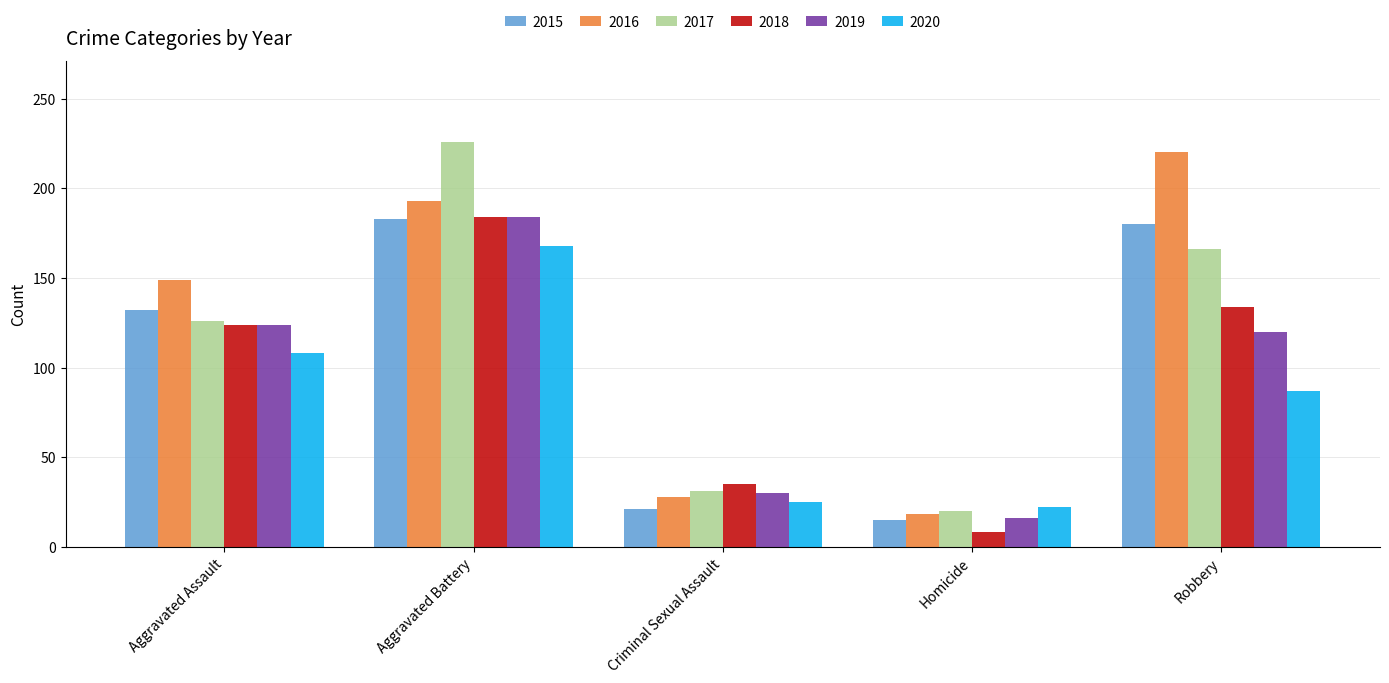

The value of 2019 at Aggravated Assault is 211. True or false?

False